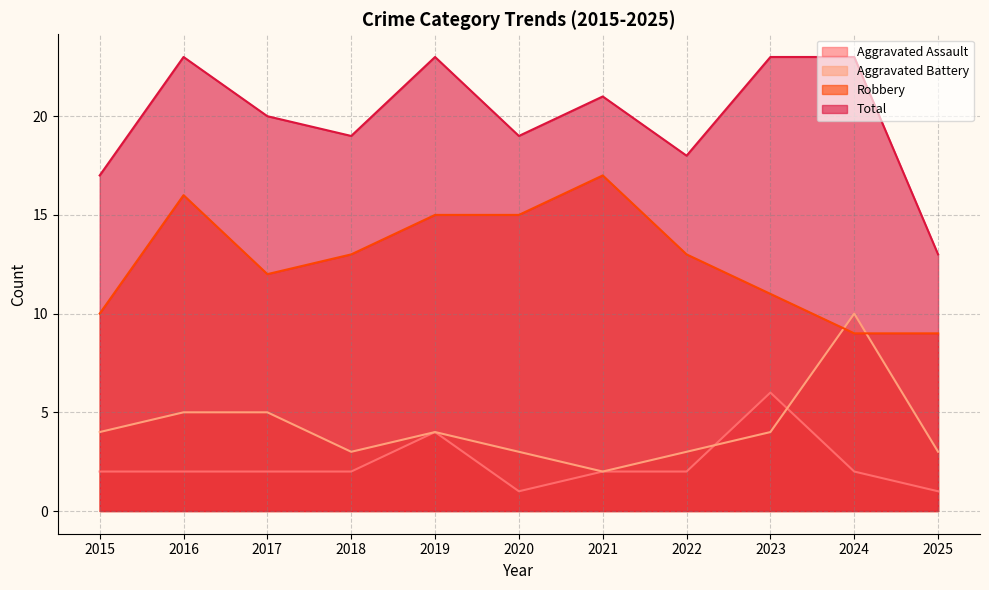

Which series changed the most between 2021 and 2022?

Robbery